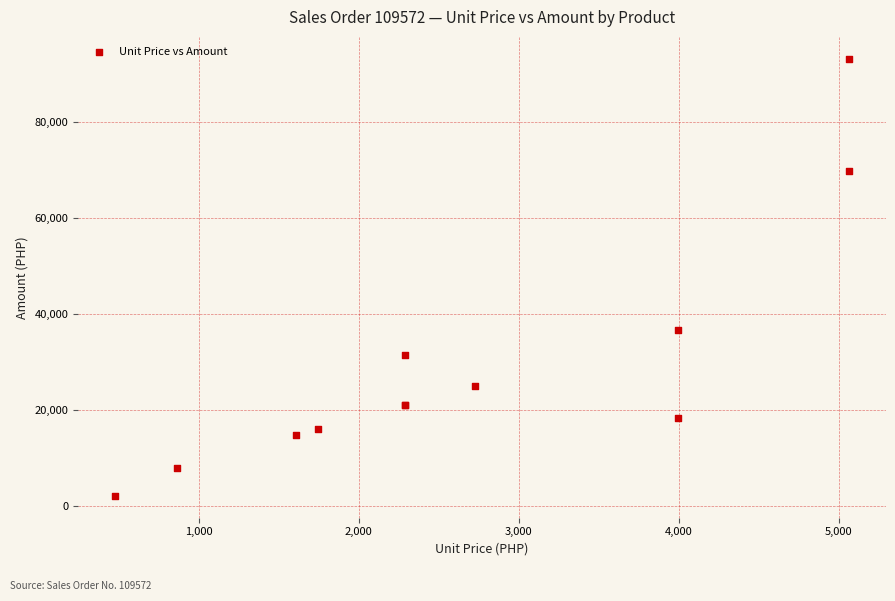

What Y value in the scatter plot is closest to 47695?

36740.0